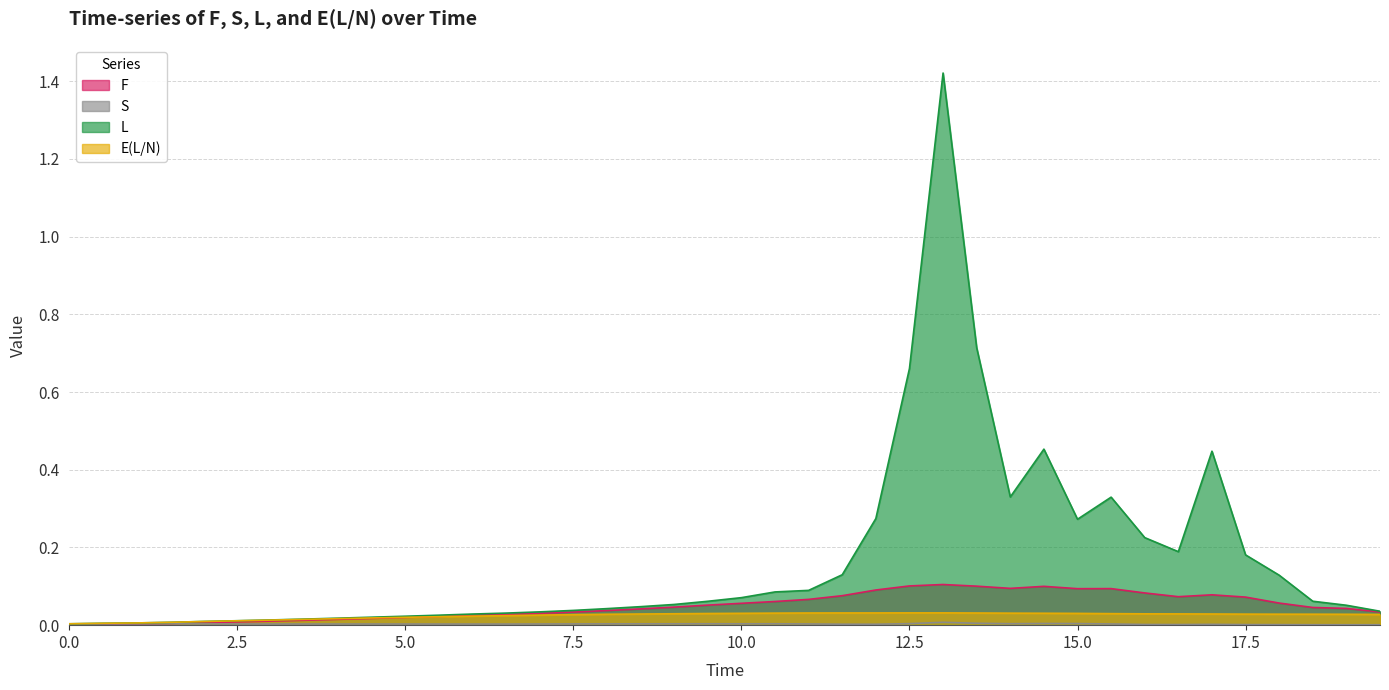

Reading left to right, list all the values displayed in this chart.

F: 0.0=0.0	0.5=0.0	1.0=0.0	1.5=0.0	2.0=0.0	2.5=0.0	3.0=0.0	3.5=0.0	4.0=0.0	4.5=0.0	5.0=0.0	5.5=0.0	6.0=0.0	6.5=0.0	7.0=0.0	7.5=0.0	8.0=0.0	8.5=0.0	9.0=0.0	9.5=0.1	10.0=0.1	10.5=0.1	11.0=0.1	11.5=0.1	12.0=0.1	12.5=0.1	13.0=0.1	13.5=0.1	14.0=0.1	14.5=0.1	15.0=0.1	15.5=0.1	16.0=0.1	16.5=0.1	17.0=0.1	17.5=0.1	18.0=0.1	18.5=0.0	19.0=0.0	19.5=0.0
S: 0.0=0.0	0.5=0.0	1.0=0.0	1.5=0.0	2.0=0.0	2.5=0.0	3.0=0.0	3.5=0.0	4.0=0.0	4.5=0.0	5.0=0.0	5.5=0.0	6.0=0.0	6.5=0.0	7.0=0.0	7.5=0.0	8.0=0.0	8.5=0.0	9.0=0.0	9.5=0.0	10.0=0.0	10.5=0.0	11.0=0.0	11.5=0.0	12.0=0.0	12.5=0.0	13.0=0.0	13.5=0.0	14.0=0.0	14.5=0.0	15.0=0.0	15.5=0.0	16.0=0.0	16.5=0.0	17.0=0.0	17.5=0.0	18.0=0.0	18.5=0.0	19.0=0.0	19.5=0.0
L: 0.0=0.0	0.5=0.0	1.0=0.0	1.5=0.0	2.0=0.0	2.5=0.0	3.0=0.0	3.5=0.0	4.0=0.0	4.5=0.0	5.0=0.0	5.5=0.0	6.0=0.0	6.5=0.0	7.0=0.0	7.5=0.0	8.0=0.0	8.5=0.0	9.0=0.1	9.5=0.1	10.0=0.1	10.5=0.1	11.0=0.1	11.5=0.1	12.0=0.3	12.5=0.7	13.0=1.4	13.5=0.7	14.0=0.3	14.5=0.5	15.0=0.3	15.5=0.3	16.0=0.2	16.5=0.2	17.0=0.4	17.5=0.2	18.0=0.1	18.5=0.1	19.0=0.1	19.5=0.0
E(L/N): 0.0=0.0	0.5=0.0	1.0=0.0	1.5=0.0	2.0=0.0	2.5=0.0	3.0=0.0	3.5=0.0	4.0=0.0	4.5=0.0	5.0=0.0	5.5=0.0	6.0=0.0	6.5=0.0	7.0=0.0	7.5=0.0	8.0=0.0	8.5=0.0	9.0=0.0	9.5=0.0	10.0=0.0	10.5=0.0	11.0=0.0	11.5=0.0	12.0=0.0	12.5=0.0	13.0=0.0	13.5=0.0	14.0=0.0	14.5=0.0	15.0=0.0	15.5=0.0	16.0=0.0	16.5=0.0	17.0=0.0	17.5=0.0	18.0=0.0	18.5=0.0	19.0=0.0	19.5=0.0